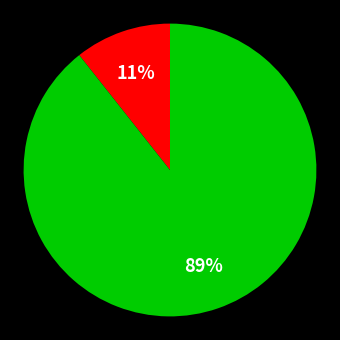

Is there a majority slice in this chart?

Yes